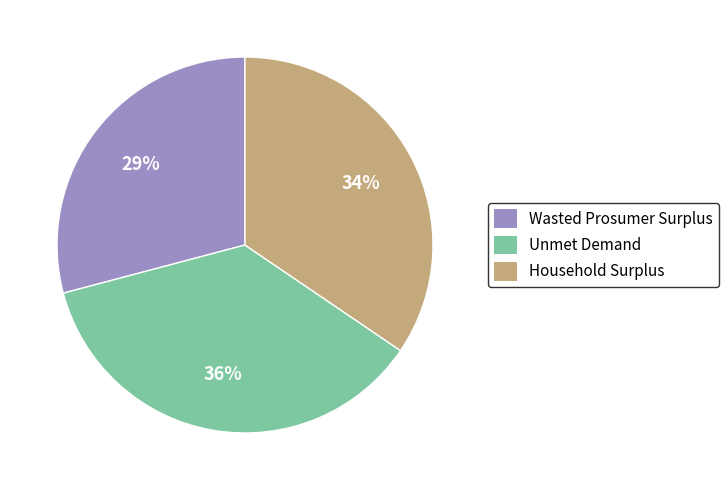

The Household Surplus slice represents 34% of the pie. True or false?

True